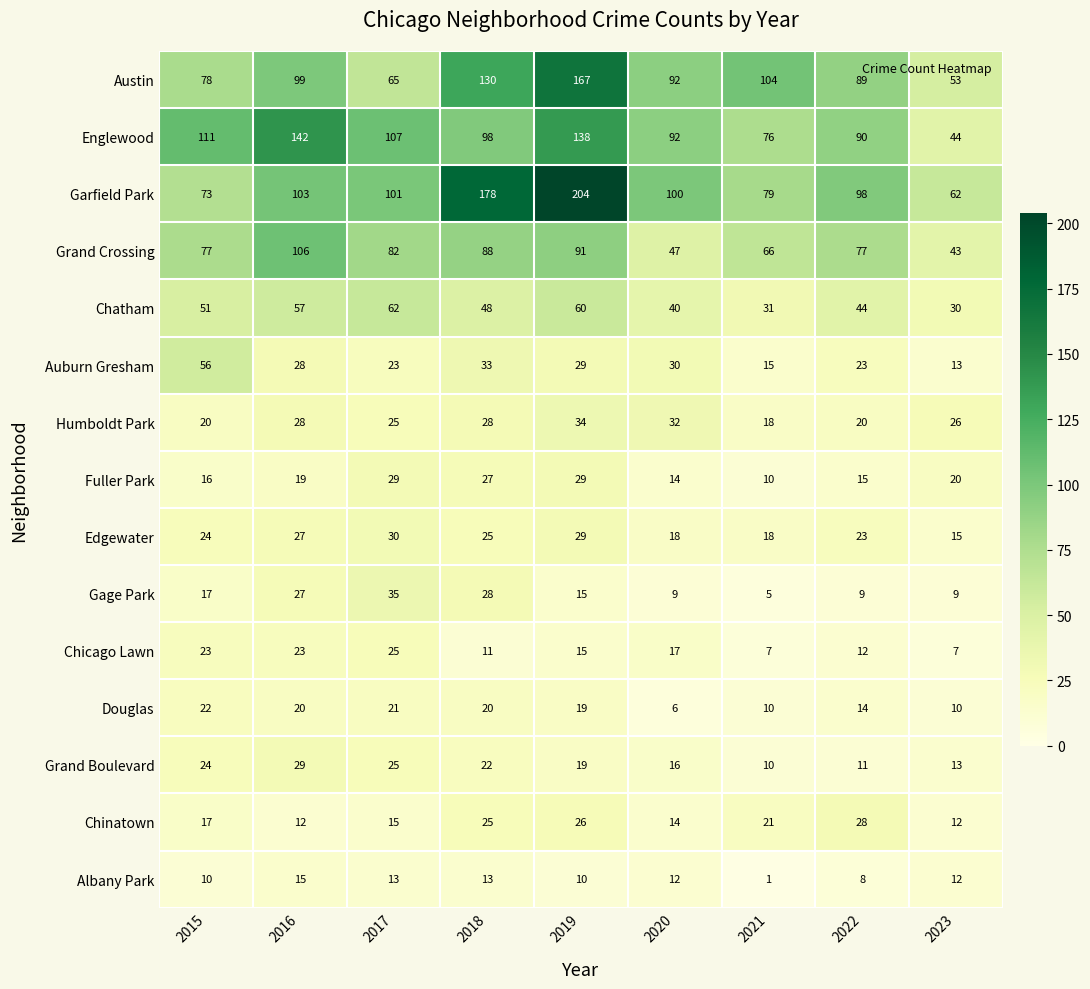

At which category is the sum across all series the highest?

2019